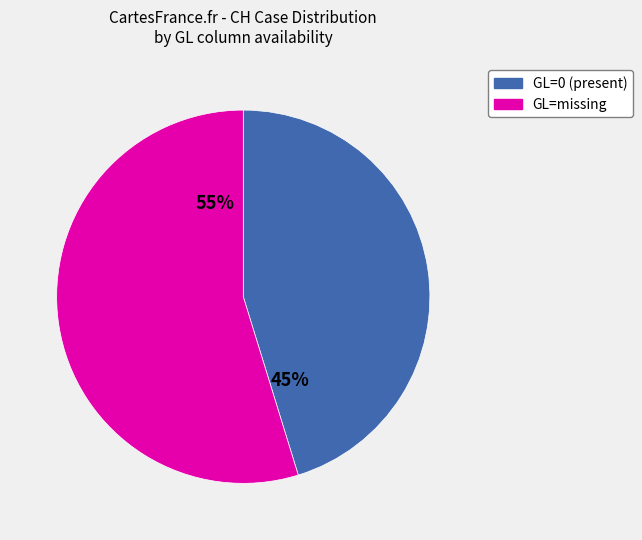

Is there any slice that represents more than half of the pie?

Yes